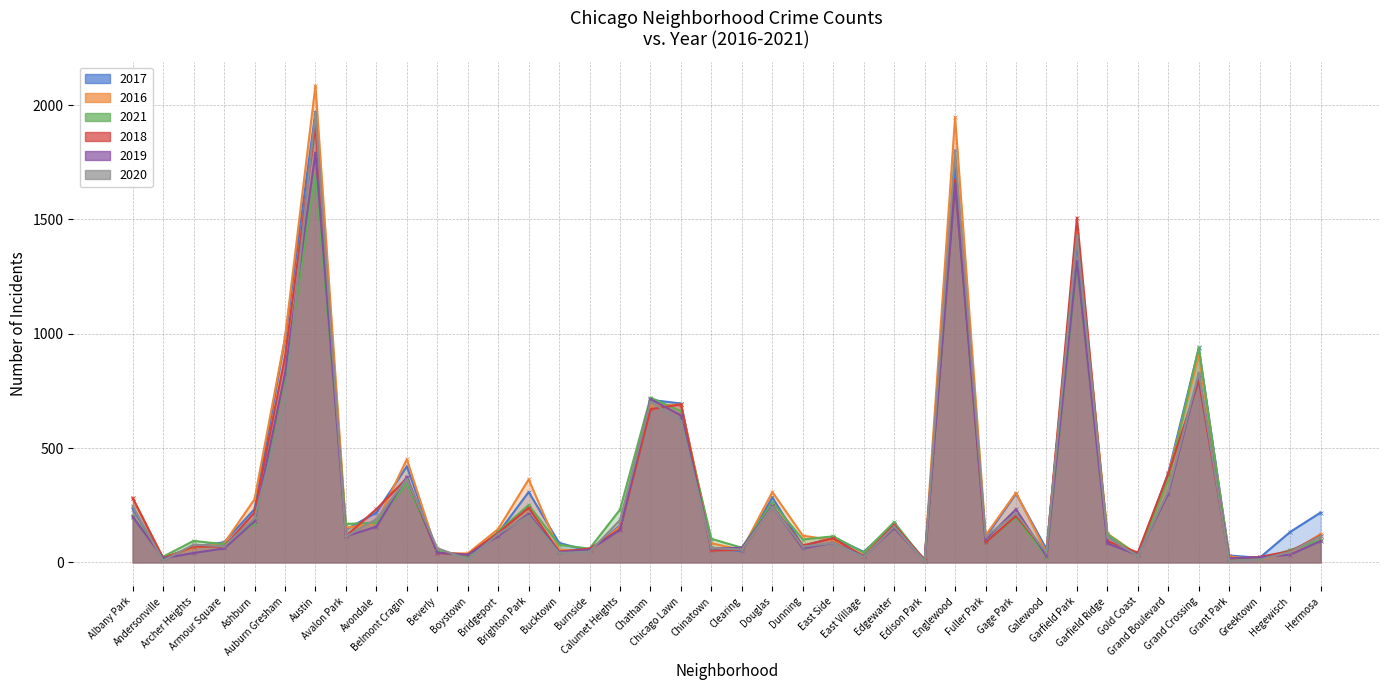

List the labels in order of 2018 value, smallest first.

Edison Park, Grant Park, Andersonville, Greektown, East Village, Boystown, Beverly, Galewood, Gold Coast, Bucktown, Hegewisch, Chinatown, Clearing, Burnside, Archer Heights, Armour Square, Dunning, Fuller Park, Garfield Ridge, East Side, Avalon Park, Hermosa, Bridgeport, Calumet Heights, Edgewater, Gage Park, Ashburn, Avondale, Brighton Park, Douglas, Albany Park, Belmont Cragin, Grand Boulevard, Chatham, Chicago Lawn, Grand Crossing, Auburn Gresham, Garfield Park, Englewood, Austin